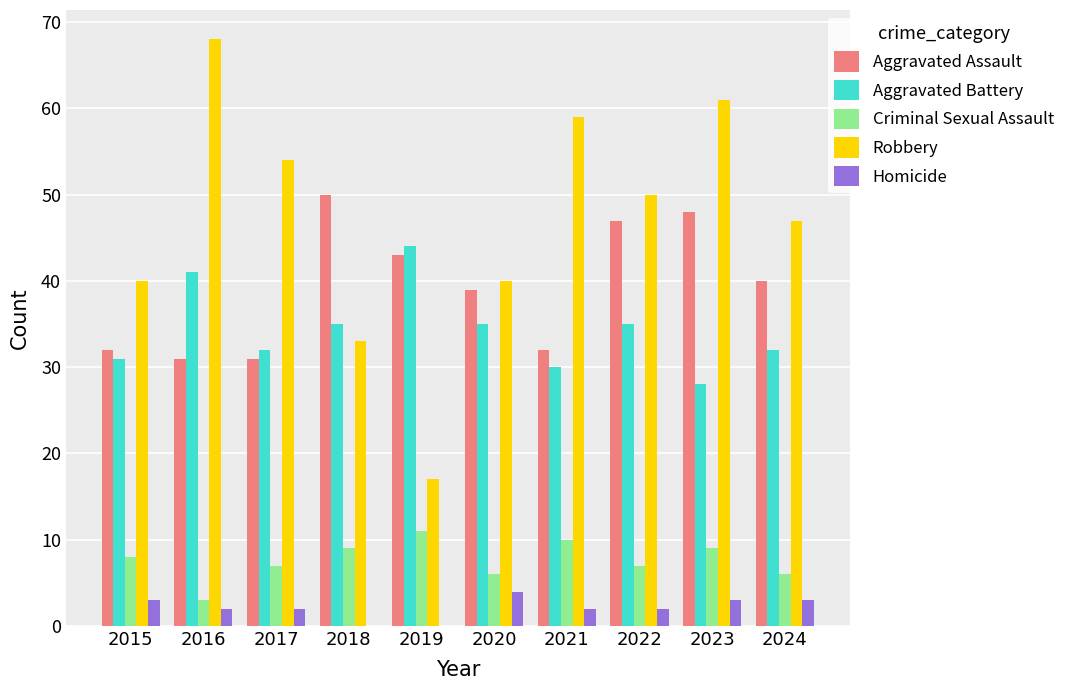

Are the bars horizontal?

No